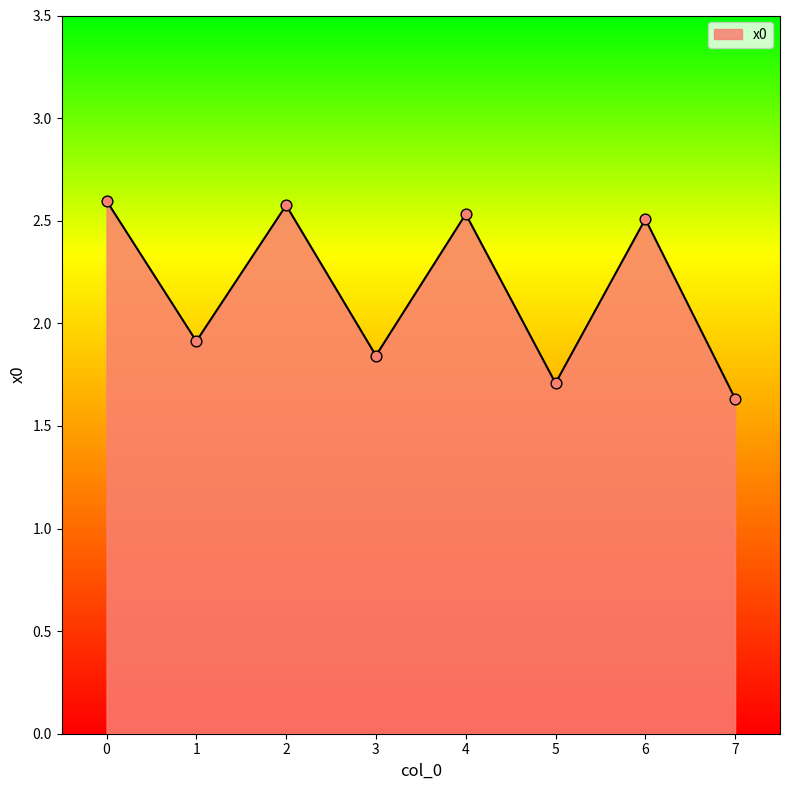

Which has a higher value, 5 or 1?

1